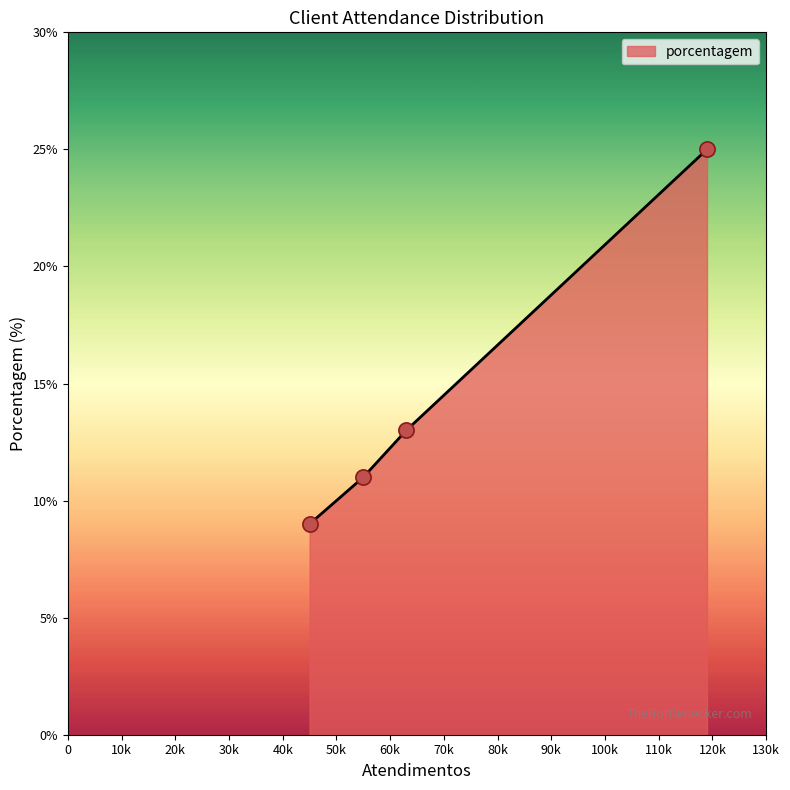

True or false: the data has more than 2 interior local peaks.

False